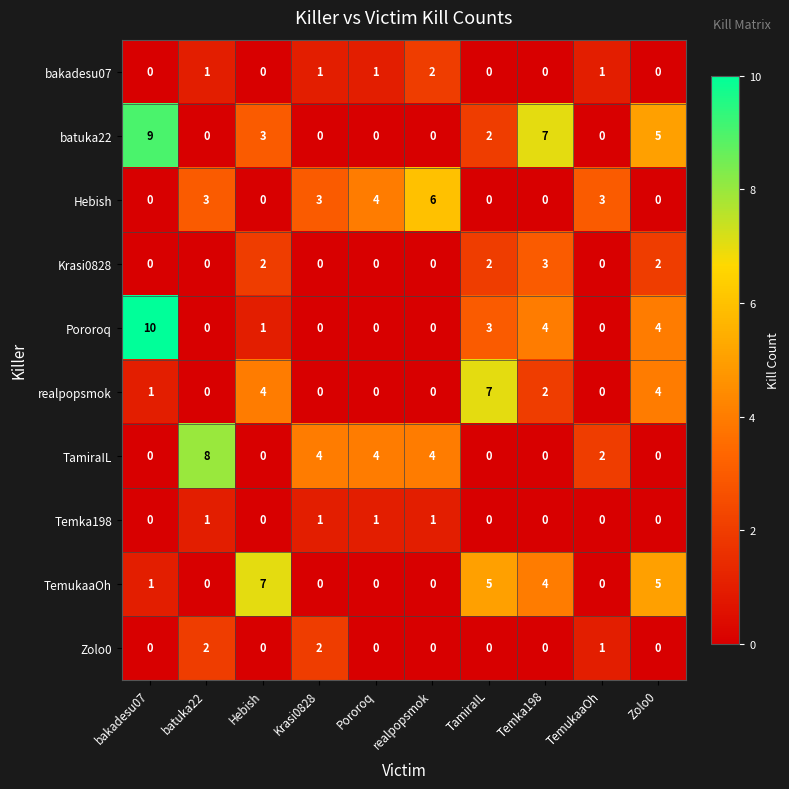

What is the spread (max minus min) of values at Hebish?

7